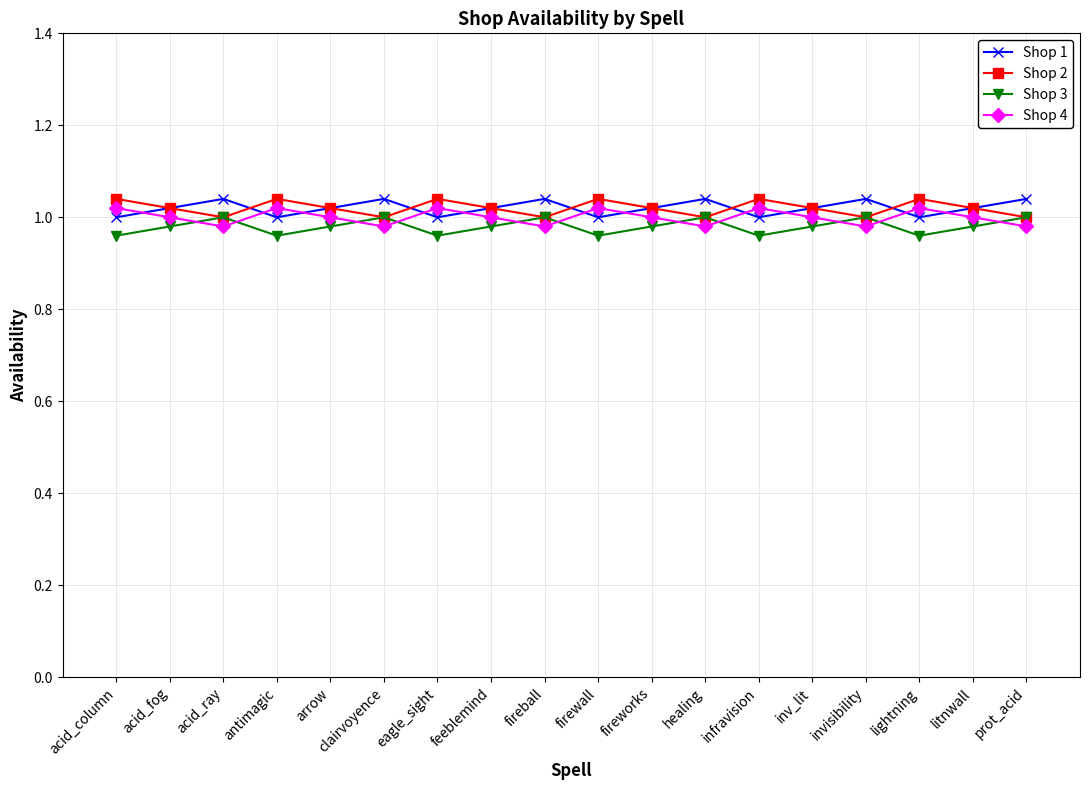

True or false: Shop 1 and Shop 3 cross at least once.

False